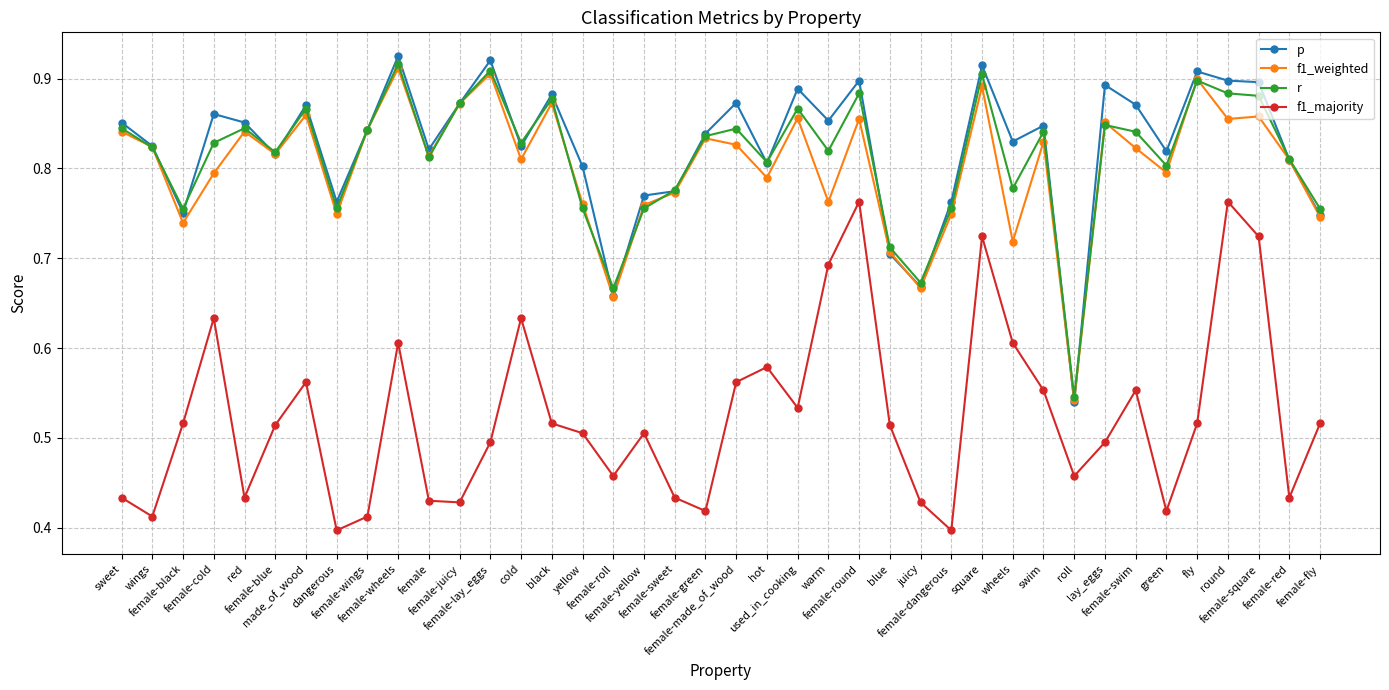

The value of r at female-round is 1.5. True or false?

False